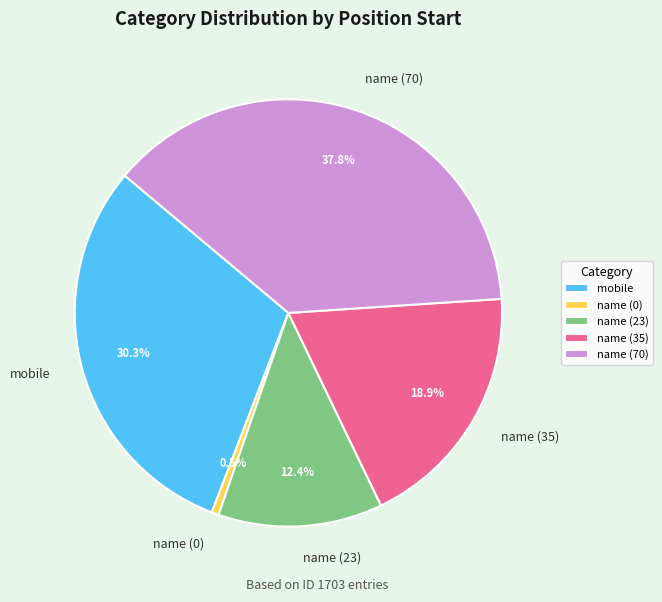

Do mobile and name (70) together represent more than half of the pie?

Yes